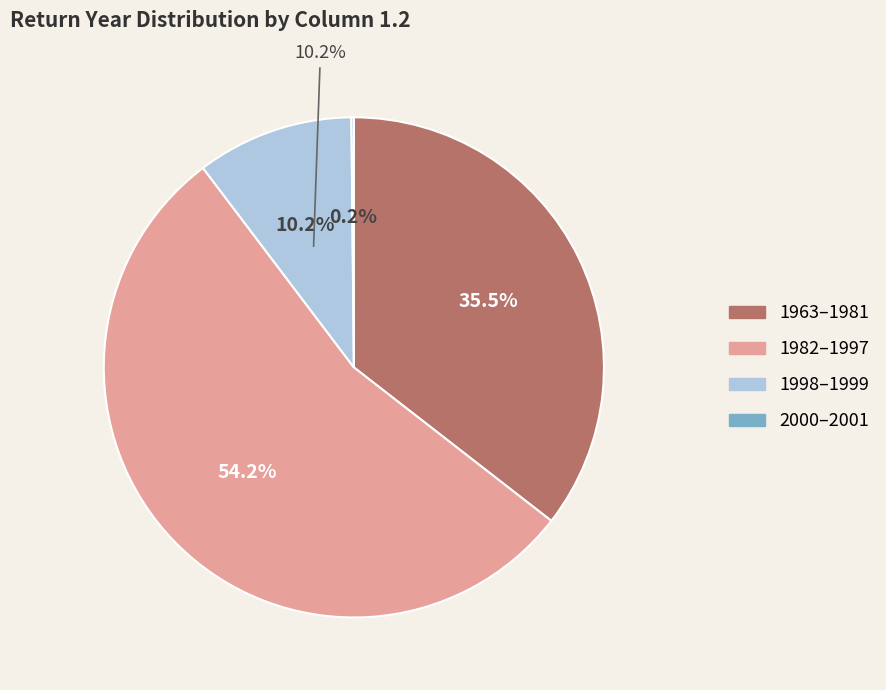

To the nearest percent, what portion does 1980 represent?

6%